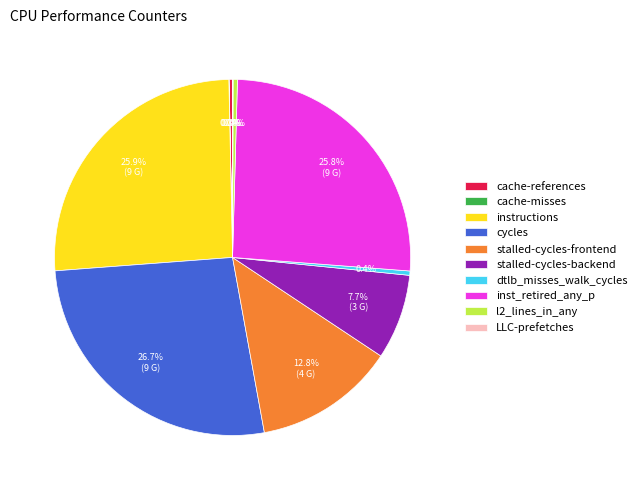

What is the largest slice in the pie chart?

cycles